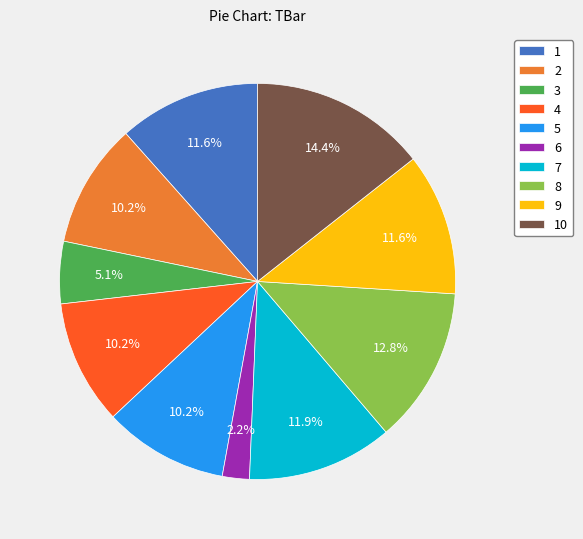

Which has a higher value, 8 or 7?

8